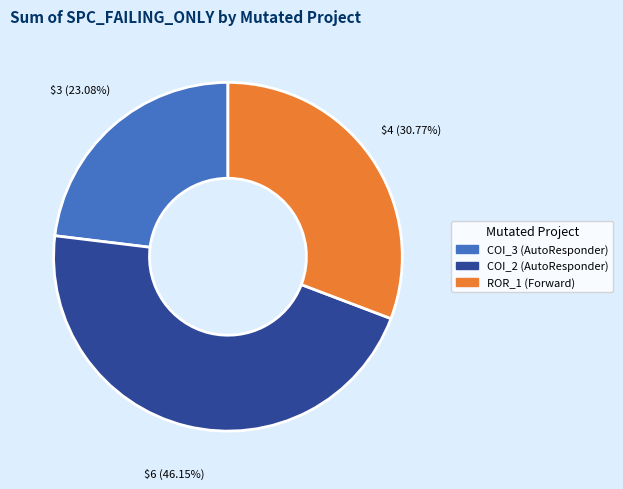

Is there a majority slice in this chart?

No